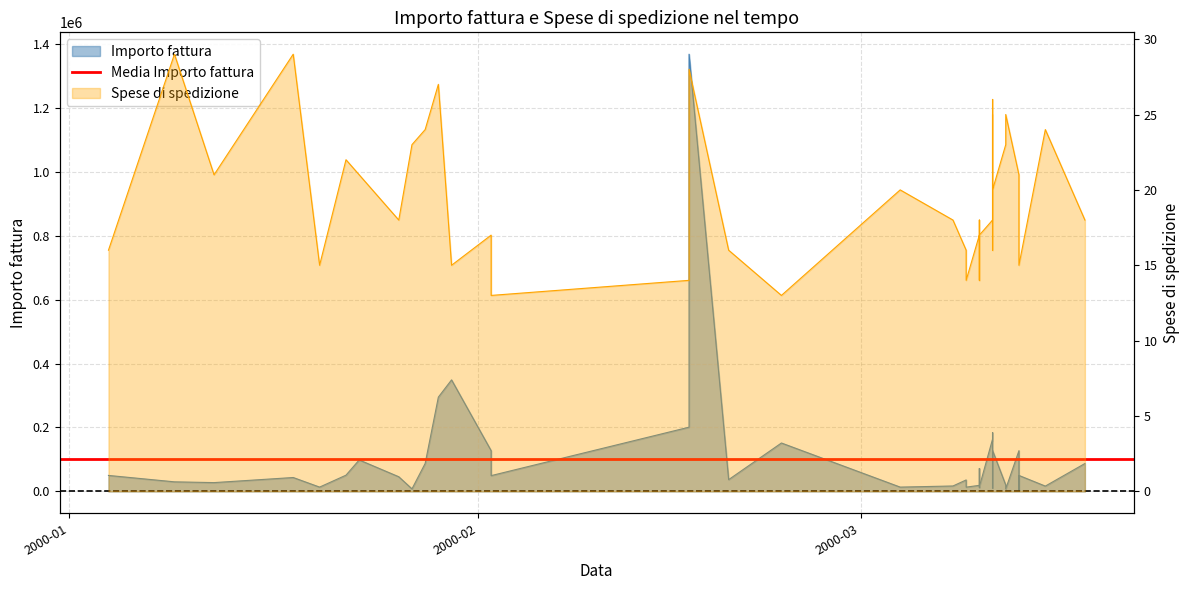

What is the label of the 22nd point from the left?

2000-03-09